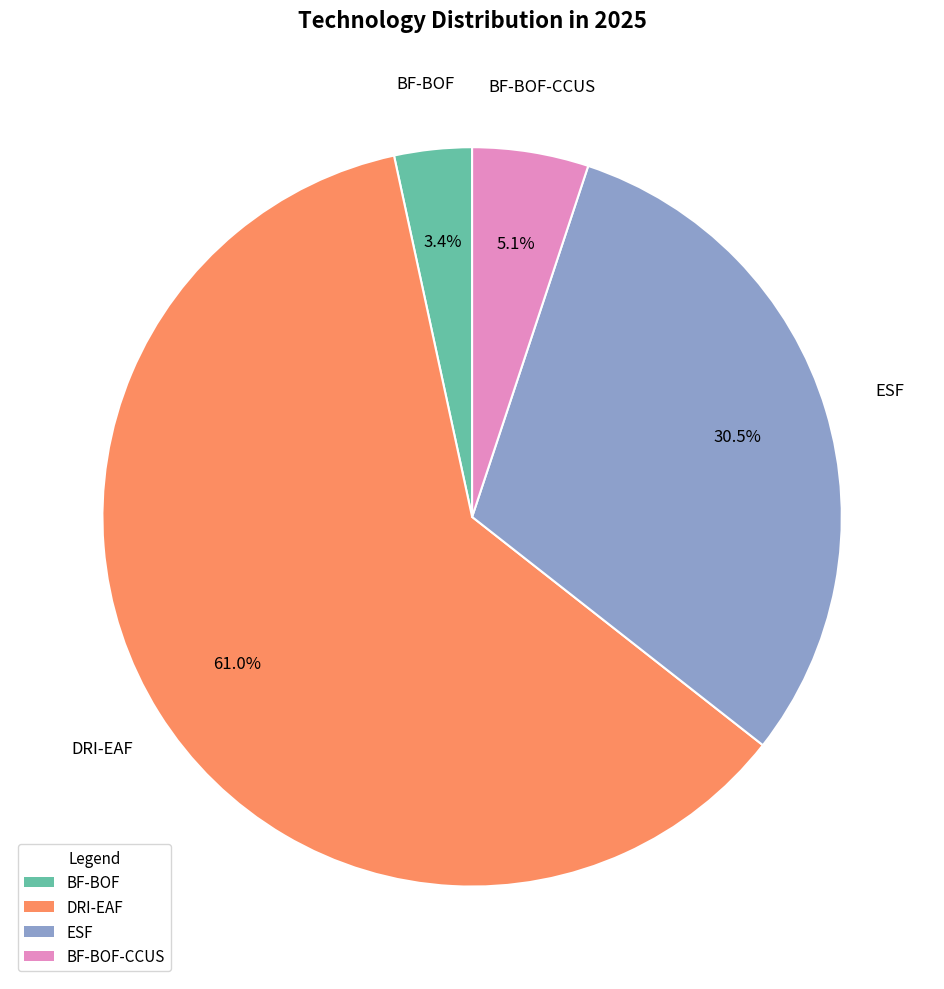

Is there any slice that represents more than half of the pie?

Yes